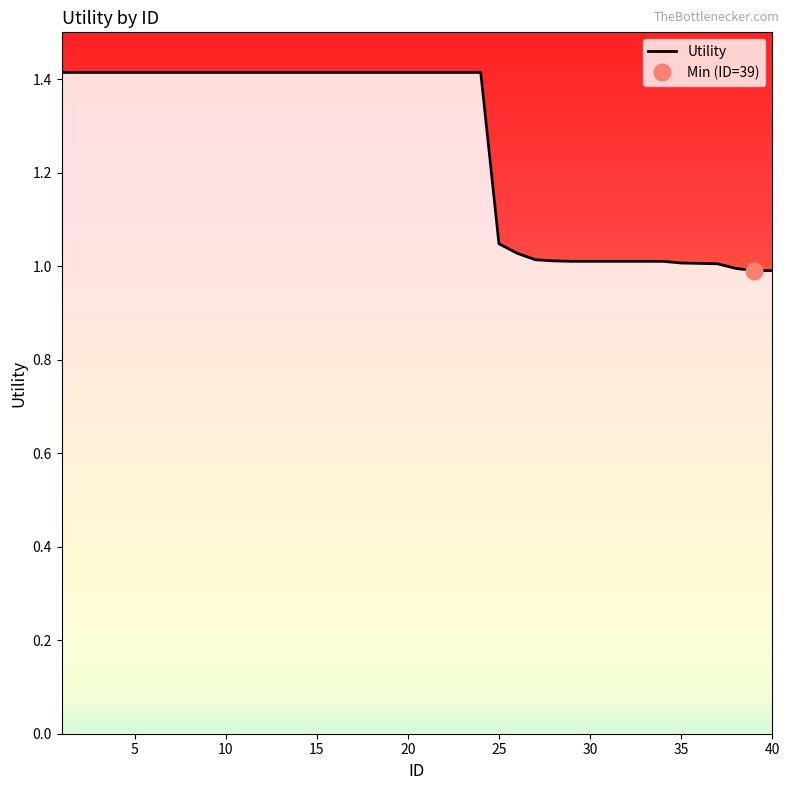

What is the change in value from 14 to 27?

-0.4